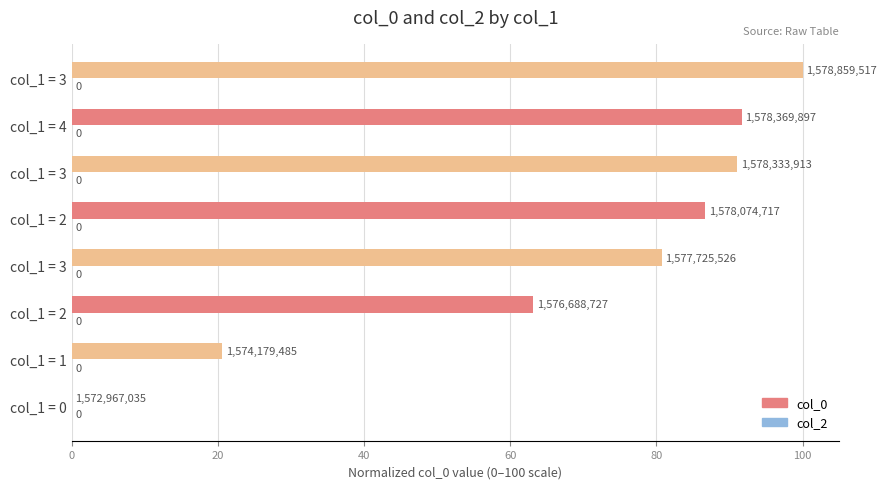

How many data points are above 86?

4